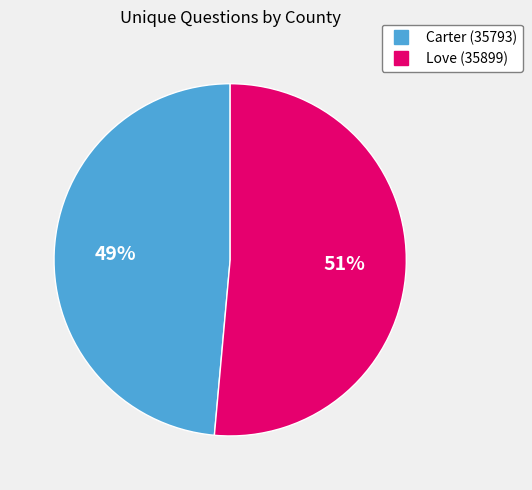

Rank the categories by value from highest to lowest.

Love (35899), Carter (35793)